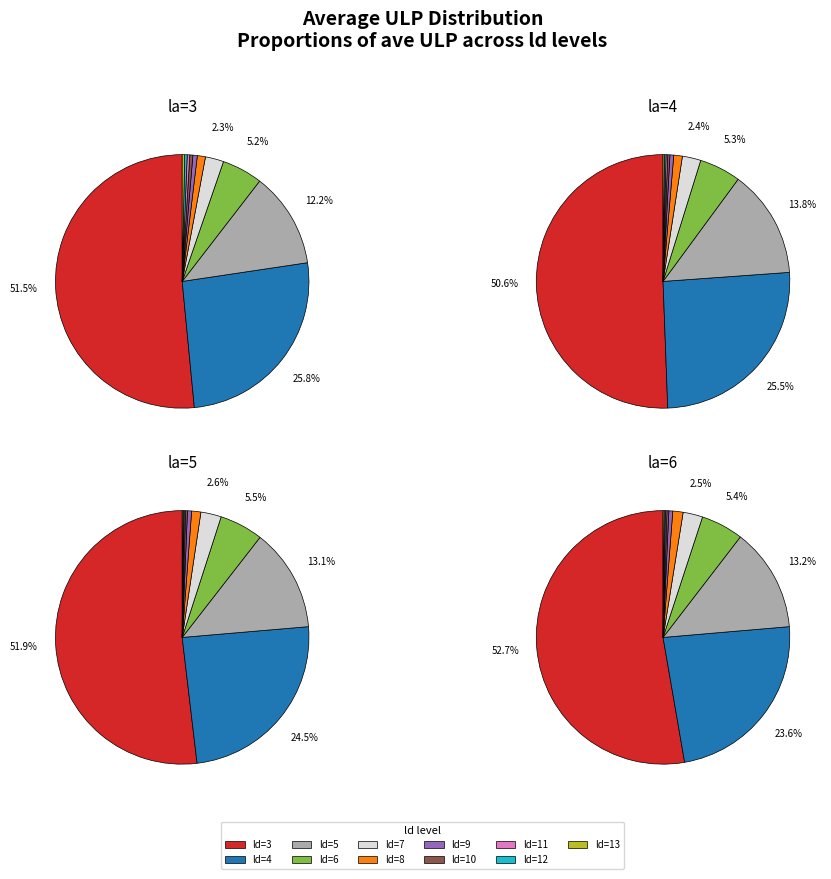

Is the sum of ld=9 and ld=13 greater than half?

No